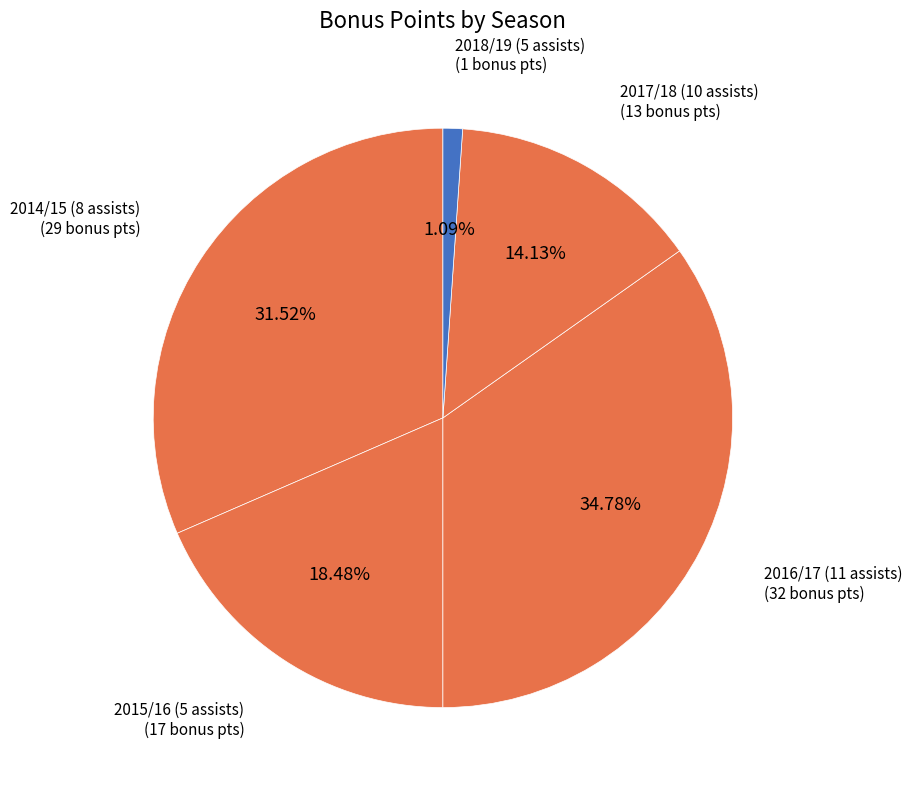

Which slice is the smallest?

2018/19 (5 assists)